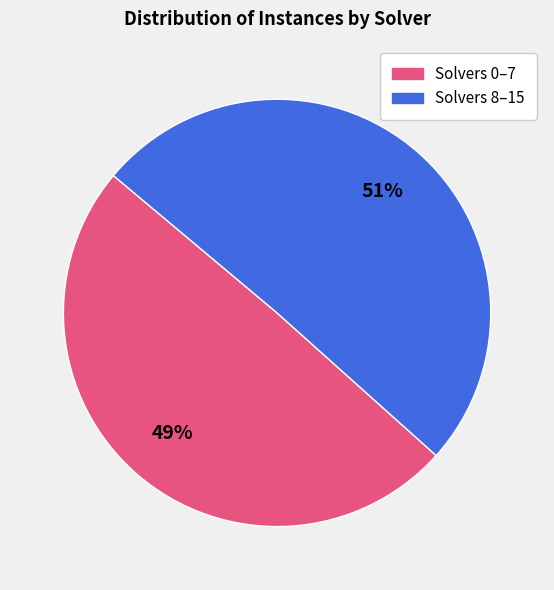

Is there any slice that represents more than half of the pie?

Yes